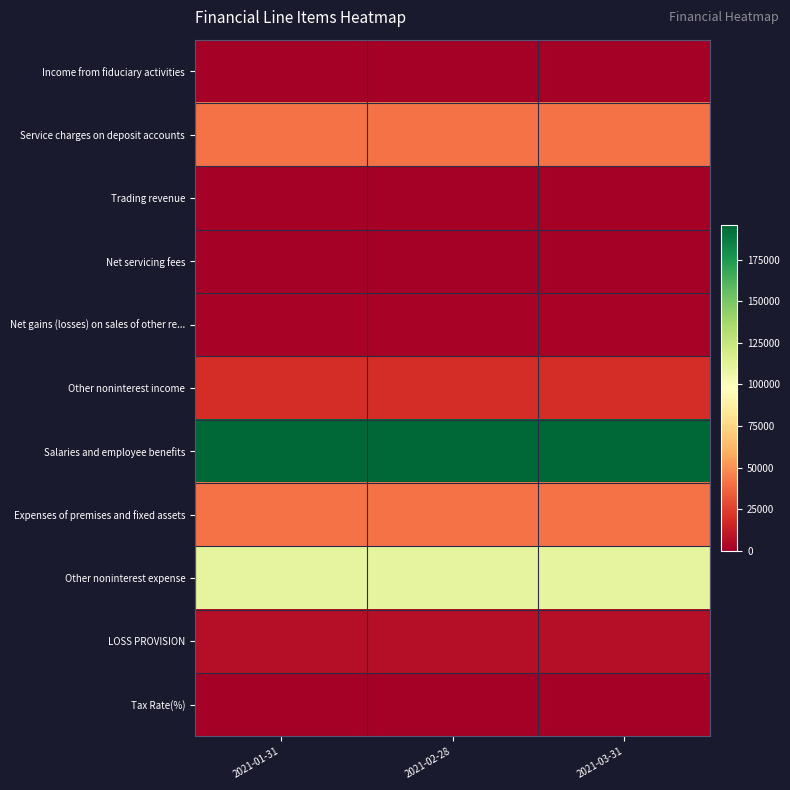

At which category does the chart reach its peak across all series?

2021-01-31